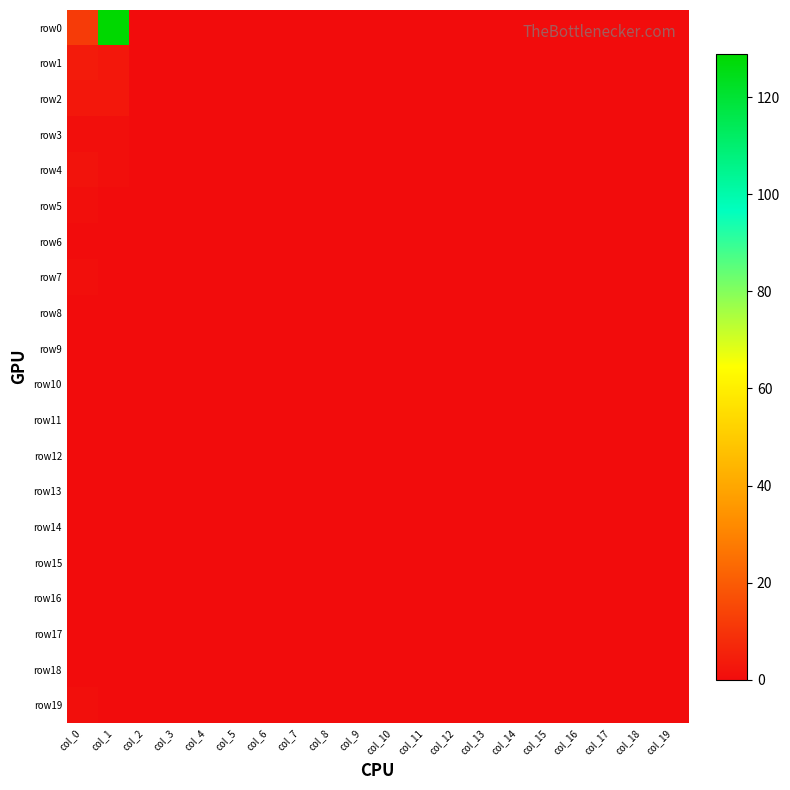

Reading right to left, what are all the values shown in this chart?

row0: col_19=0	col_18=0	col_17=0	col_16=0	col_15=0	col_14=0	col_13=0	col_12=0	col_11=0	col_10=0	col_9=0	col_8=0	col_7=0	col_6=0	col_5=0	col_4=0	col_3=0	col_2=0	col_1=129	col_0=12
row1: col_19=0	col_18=0	col_17=0	col_16=0	col_15=0	col_14=0	col_13=0	col_12=0	col_11=0	col_10=0	col_9=0	col_8=0	col_7=0	col_6=0	col_5=0	col_4=0	col_3=0	col_2=0	col_1=3	col_0=4
row2: col_19=0	col_18=0	col_17=0	col_16=0	col_15=0	col_14=0	col_13=0	col_12=0	col_11=0	col_10=0	col_9=0	col_8=0	col_7=0	col_6=0	col_5=0	col_4=0	col_3=0	col_2=0	col_1=3	col_0=3
row3: col_19=0	col_18=0	col_17=0	col_16=0	col_15=0	col_14=0	col_13=0	col_12=0	col_11=0	col_10=0	col_9=0	col_8=0	col_7=0	col_6=0	col_5=0	col_4=0	col_3=0	col_2=0	col_1=1	col_0=1
row4: col_19=0	col_18=0	col_17=0	col_16=0	col_15=0	col_14=0	col_13=0	col_12=0	col_11=0	col_10=0	col_9=0	col_8=0	col_7=0	col_6=0	col_5=0	col_4=0	col_3=0	col_2=0	col_1=1	col_0=2
row5: col_19=0	col_18=0	col_17=0	col_16=0	col_15=0	col_14=0	col_13=0	col_12=0	col_11=0	col_10=0	col_9=0	col_8=0	col_7=0	col_6=0	col_5=0	col_4=0	col_3=0	col_2=0	col_1=0	col_0=1
row6: col_19=0	col_18=0	col_17=0	col_16=0	col_15=0	col_14=0	col_13=0	col_12=0	col_11=0	col_10=0	col_9=0	col_8=0	col_7=0	col_6=0	col_5=0	col_4=0	col_3=0	col_2=0	col_1=0	col_0=0
row7: col_19=0	col_18=0	col_17=0	col_16=0	col_15=0	col_14=0	col_13=0	col_12=0	col_11=0	col_10=0	col_9=0	col_8=0	col_7=0	col_6=0	col_5=0	col_4=0	col_3=0	col_2=0	col_1=0	col_0=1
row8: col_19=0	col_18=0	col_17=0	col_16=0	col_15=0	col_14=0	col_13=0	col_12=0	col_11=0	col_10=0	col_9=0	col_8=0	col_7=0	col_6=0	col_5=0	col_4=0	col_3=0	col_2=0	col_1=0	col_0=0
row9: col_19=0	col_18=0	col_17=0	col_16=0	col_15=0	col_14=0	col_13=0	col_12=0	col_11=0	col_10=0	col_9=0	col_8=0	col_7=0	col_6=0	col_5=0	col_4=0	col_3=0	col_2=0	col_1=0	col_0=0
row10: col_19=0	col_18=0	col_17=0	col_16=0	col_15=0	col_14=0	col_13=0	col_12=0	col_11=0	col_10=0	col_9=0	col_8=0	col_7=0	col_6=0	col_5=0	col_4=0	col_3=0	col_2=0	col_1=0	col_0=0
row11: col_19=0	col_18=0	col_17=0	col_16=0	col_15=0	col_14=0	col_13=0	col_12=0	col_11=0	col_10=0	col_9=0	col_8=0	col_7=0	col_6=0	col_5=0	col_4=0	col_3=0	col_2=0	col_1=0	col_0=0
row12: col_19=0	col_18=0	col_17=0	col_16=0	col_15=0	col_14=0	col_13=0	col_12=0	col_11=0	col_10=0	col_9=0	col_8=0	col_7=0	col_6=0	col_5=0	col_4=0	col_3=0	col_2=0	col_1=0	col_0=0
row13: col_19=0	col_18=0	col_17=0	col_16=0	col_15=0	col_14=0	col_13=0	col_12=0	col_11=0	col_10=0	col_9=0	col_8=0	col_7=0	col_6=0	col_5=0	col_4=0	col_3=0	col_2=0	col_1=0	col_0=0
row14: col_19=0	col_18=0	col_17=0	col_16=0	col_15=0	col_14=0	col_13=0	col_12=0	col_11=0	col_10=0	col_9=0	col_8=0	col_7=0	col_6=0	col_5=0	col_4=0	col_3=0	col_2=0	col_1=0	col_0=0
row15: col_19=0	col_18=0	col_17=0	col_16=0	col_15=0	col_14=0	col_13=0	col_12=0	col_11=0	col_10=0	col_9=0	col_8=0	col_7=0	col_6=0	col_5=0	col_4=0	col_3=0	col_2=0	col_1=0	col_0=0
row16: col_19=0	col_18=0	col_17=0	col_16=0	col_15=0	col_14=0	col_13=0	col_12=0	col_11=0	col_10=0	col_9=0	col_8=0	col_7=0	col_6=0	col_5=0	col_4=0	col_3=0	col_2=0	col_1=0	col_0=0
row17: col_19=0	col_18=0	col_17=0	col_16=0	col_15=0	col_14=0	col_13=0	col_12=0	col_11=0	col_10=0	col_9=0	col_8=0	col_7=0	col_6=0	col_5=0	col_4=0	col_3=0	col_2=0	col_1=0	col_0=0
row18: col_19=0	col_18=0	col_17=0	col_16=0	col_15=0	col_14=0	col_13=0	col_12=0	col_11=0	col_10=0	col_9=0	col_8=0	col_7=0	col_6=0	col_5=0	col_4=0	col_3=0	col_2=0	col_1=0	col_0=0
row19: col_19=0	col_18=0	col_17=0	col_16=0	col_15=0	col_14=0	col_13=0	col_12=0	col_11=0	col_10=0	col_9=0	col_8=0	col_7=0	col_6=0	col_5=0	col_4=0	col_3=0	col_2=0	col_1=0	col_0=1